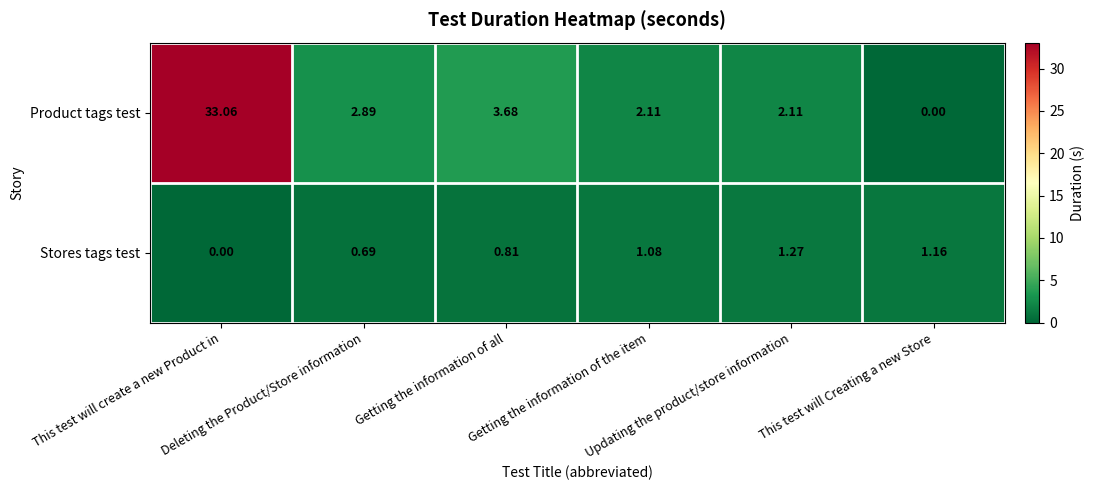

Rank the series by their average value, from lowest to highest.

Stores tags test, Product tags test